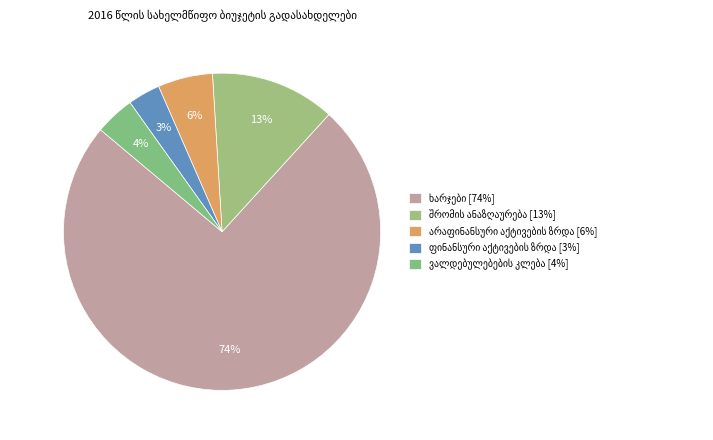

To the nearest percent, what is the combined percentage of ხარჯები and არაფინანსური აქტივების ზრდა?

80%